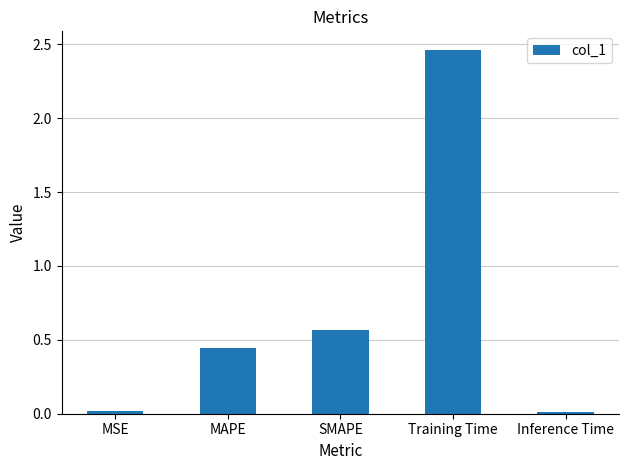

What is the difference between the values at MSE and SMAPE?

0.5